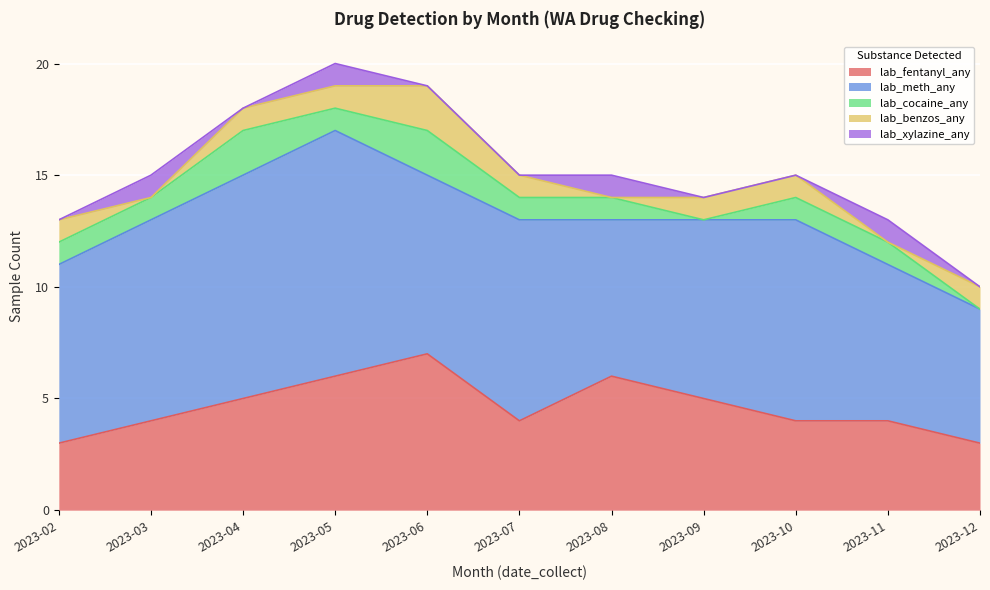

What is the sum of all lab_xylazine_any values?

4